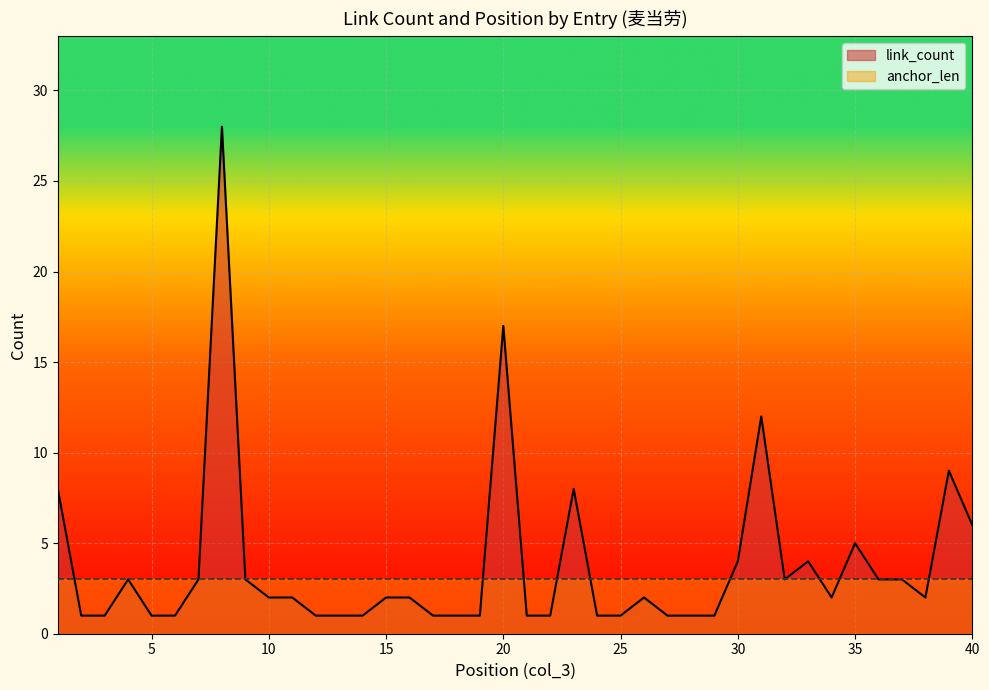

What is the sum of the anchor_len values at 25 and 3?

6